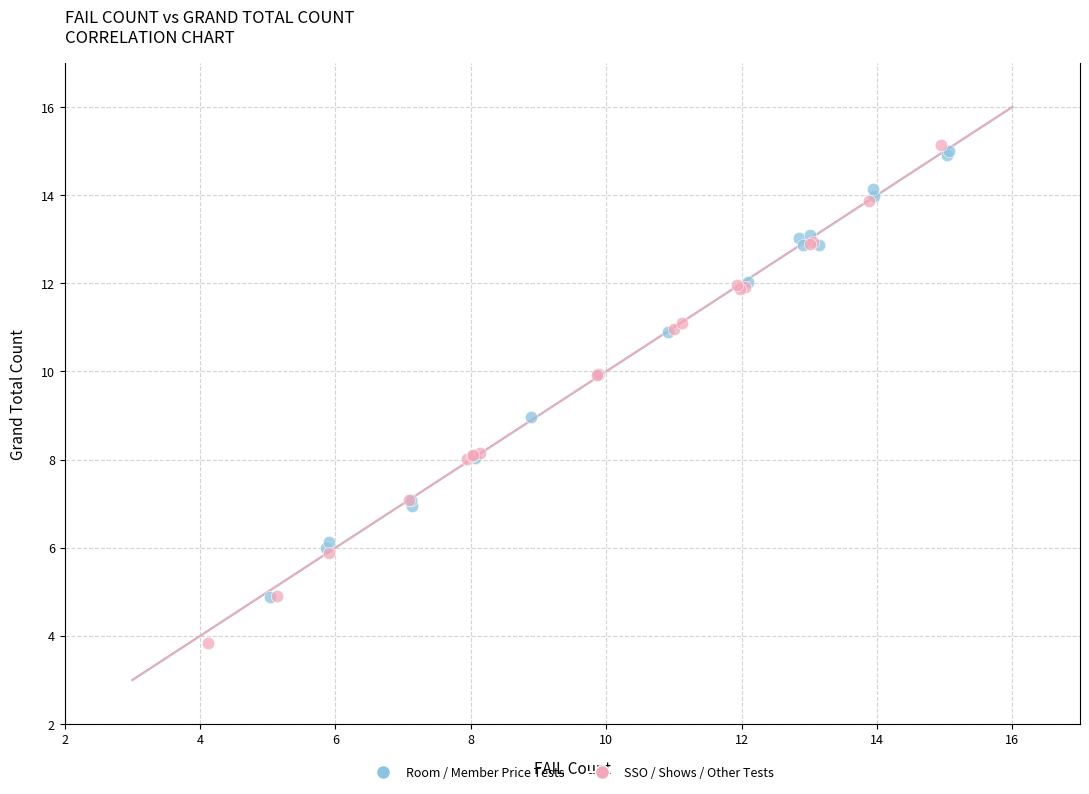

Which series contains the highest Y value?

SSO / Shows / Other Tests